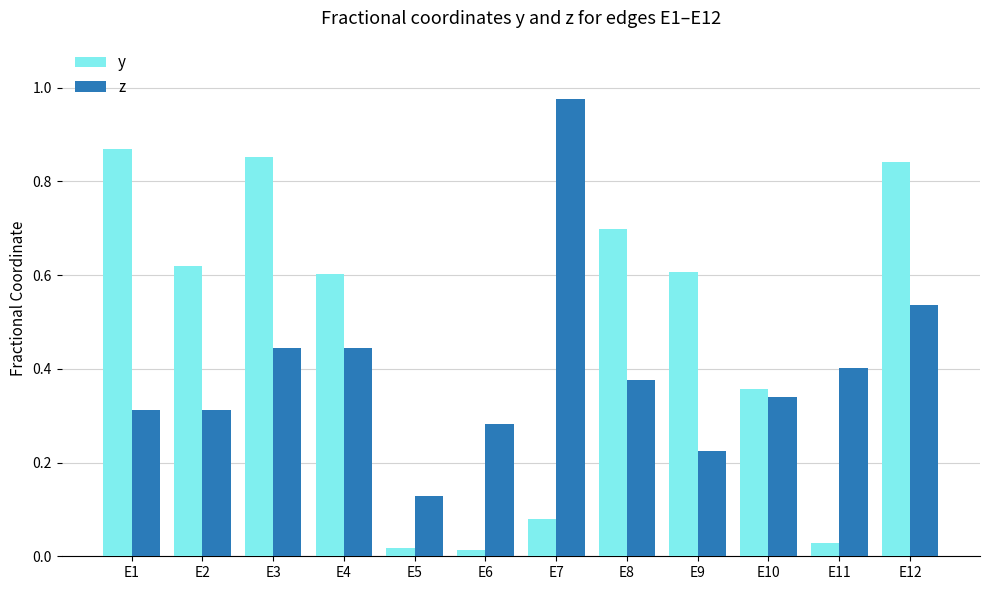

At which label does z reach its peak?

E7